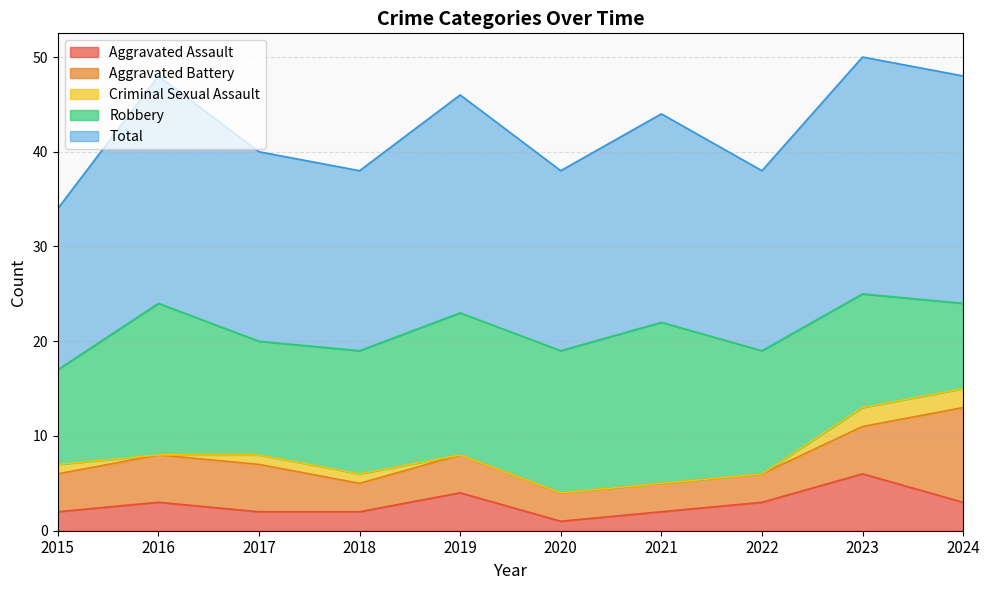

At how many categories does at least one series exceed 8?

10